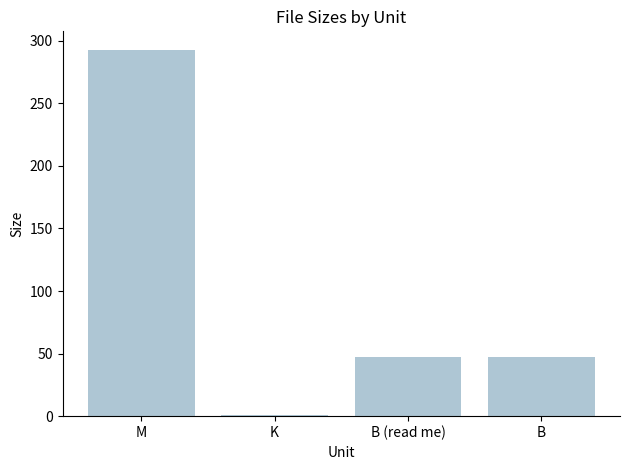

How many distinct data groups are displayed?

1